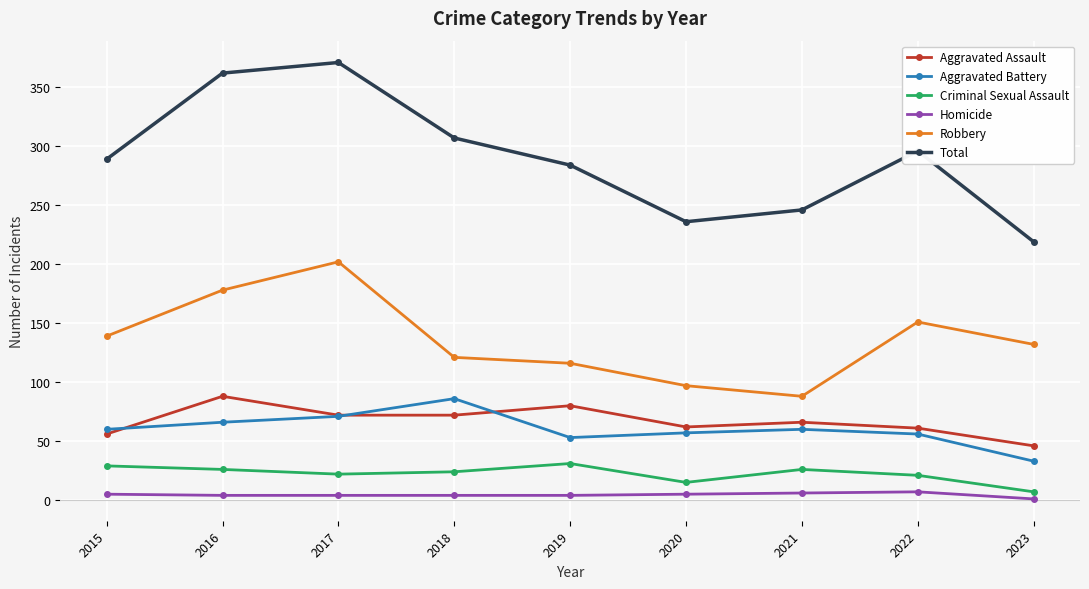

Which series has the widest spread of values?

Total